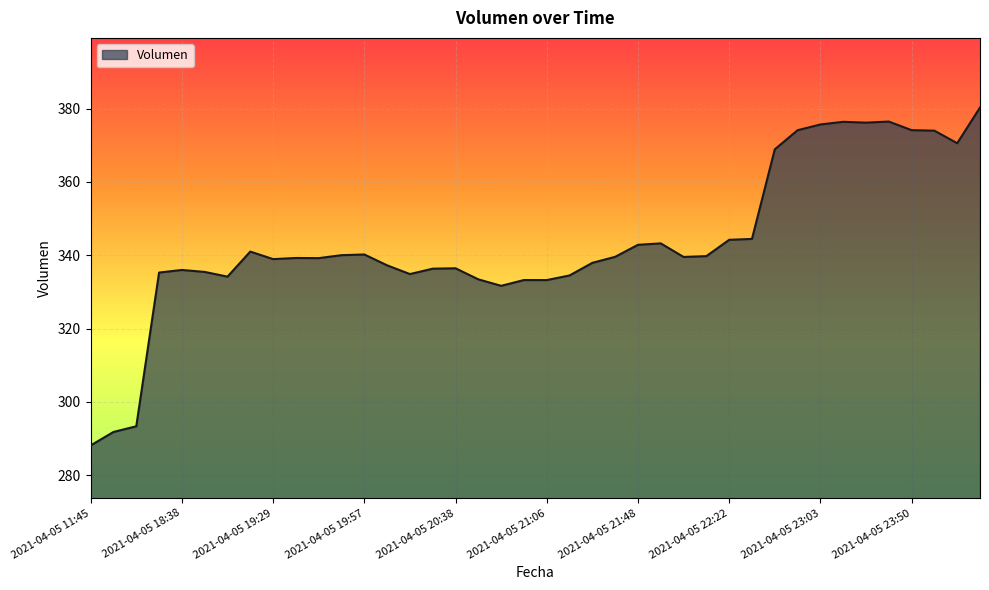

What is the smallest value displayed?

288.1